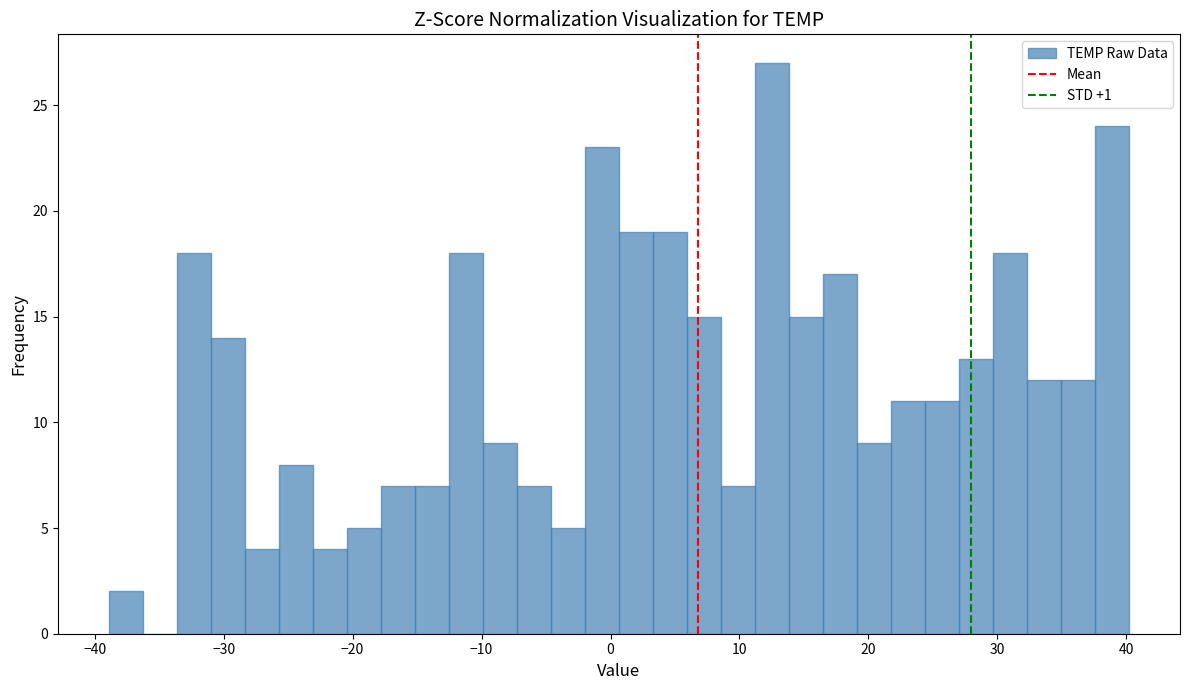

Read against the x-axis, roughly where is the centre of the tallest bar?

13